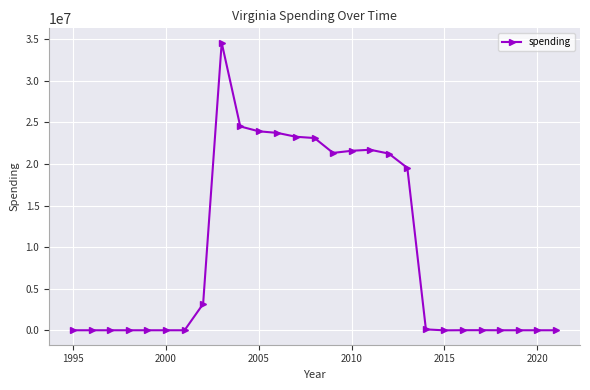

True or false: the data has more than 0 interior local peaks.

True